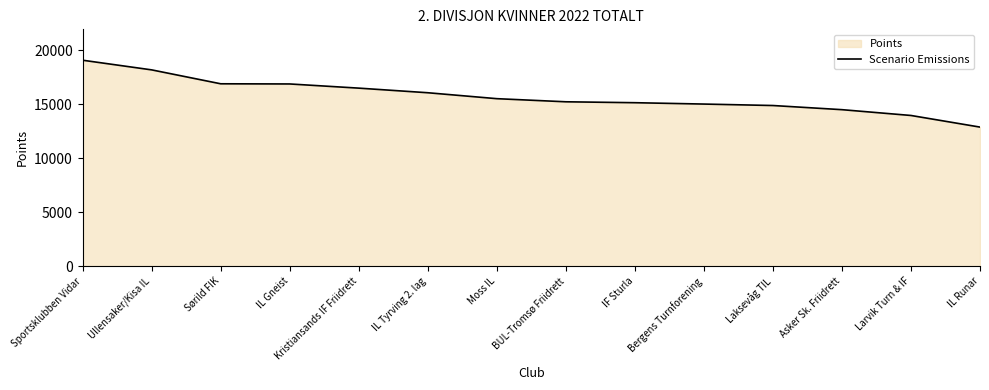

What is the value of the 14th point from the left?

12895